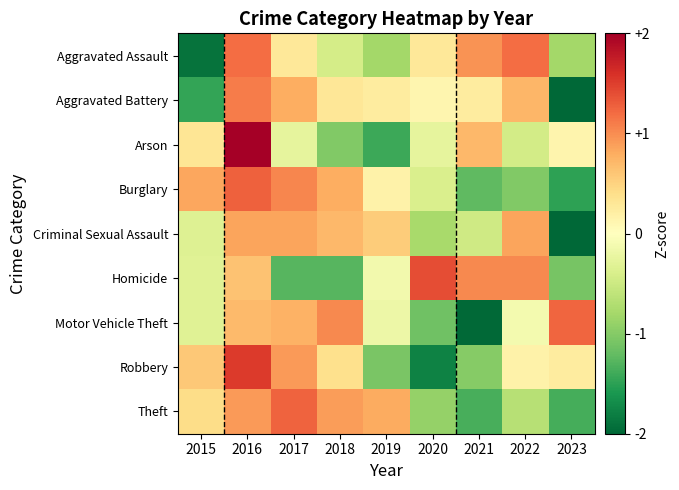

Between 2022 and 2023, which series saw the biggest shift?

Criminal Sexual Assault